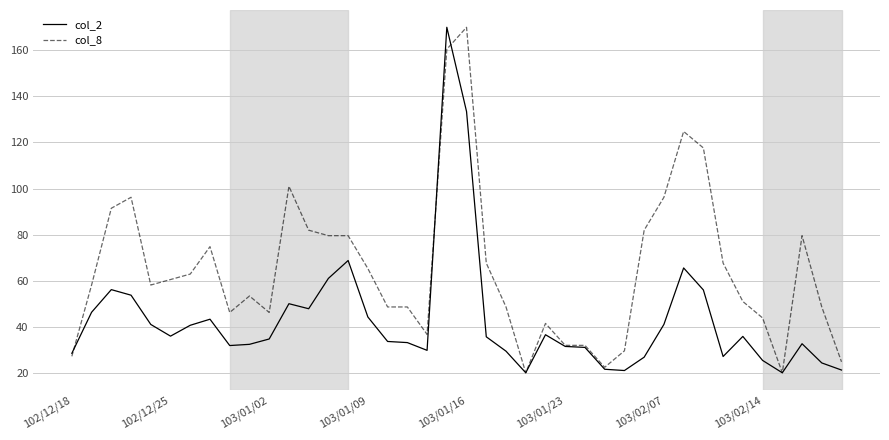

What is the minimum value shown in the chart?

20.0